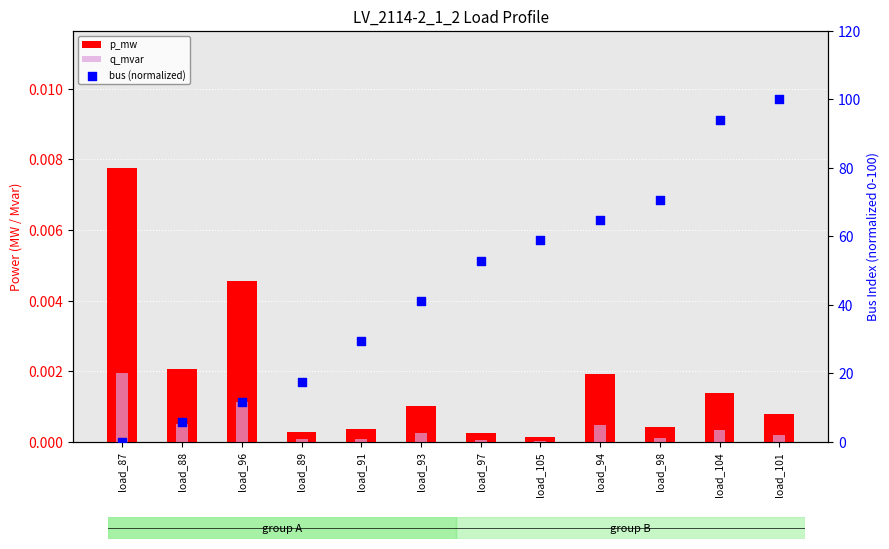

What is the total value across all series at load_89?

17.6